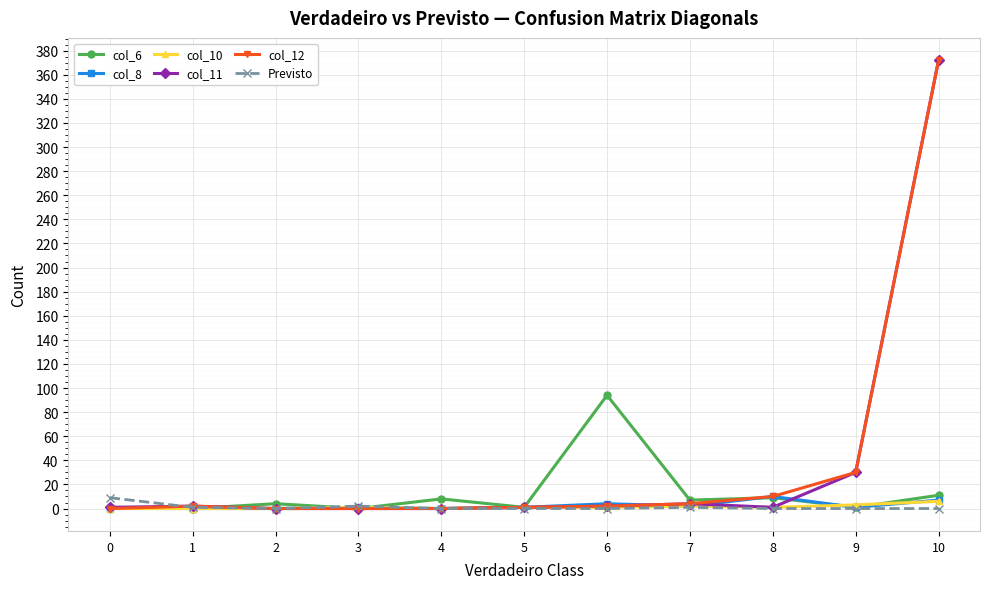

True or false: col_11 has more than 0 points higher than both neighbors.

True